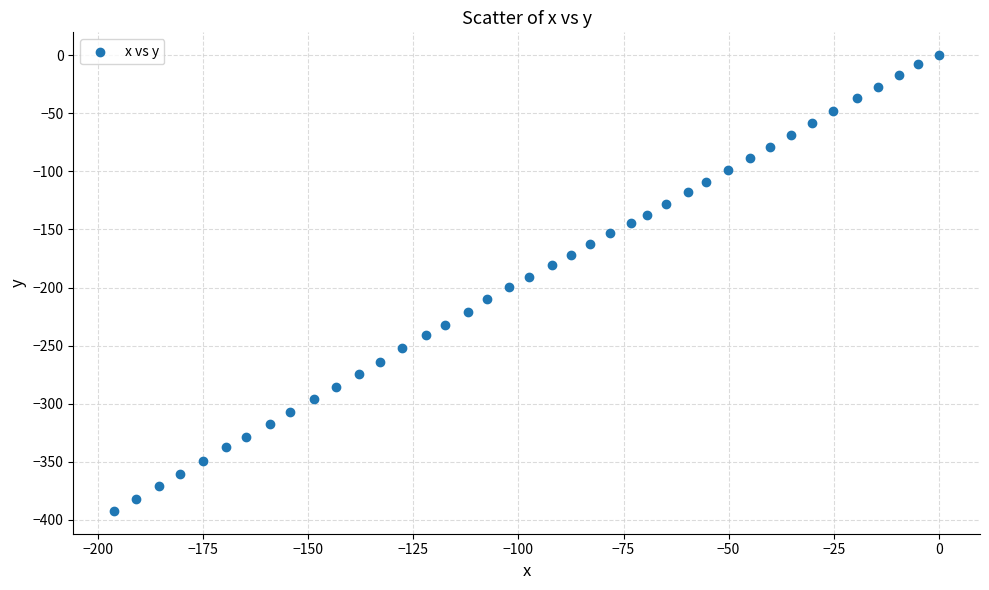

What is the range of X values (max minus min)?

196.1